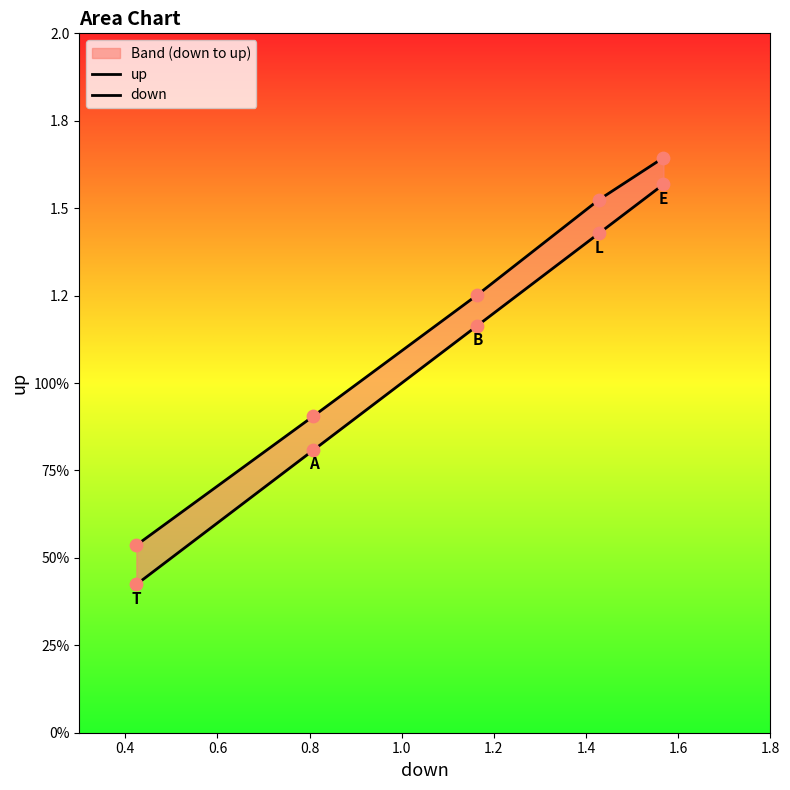

What are all the series names shown in the legend?

up, down